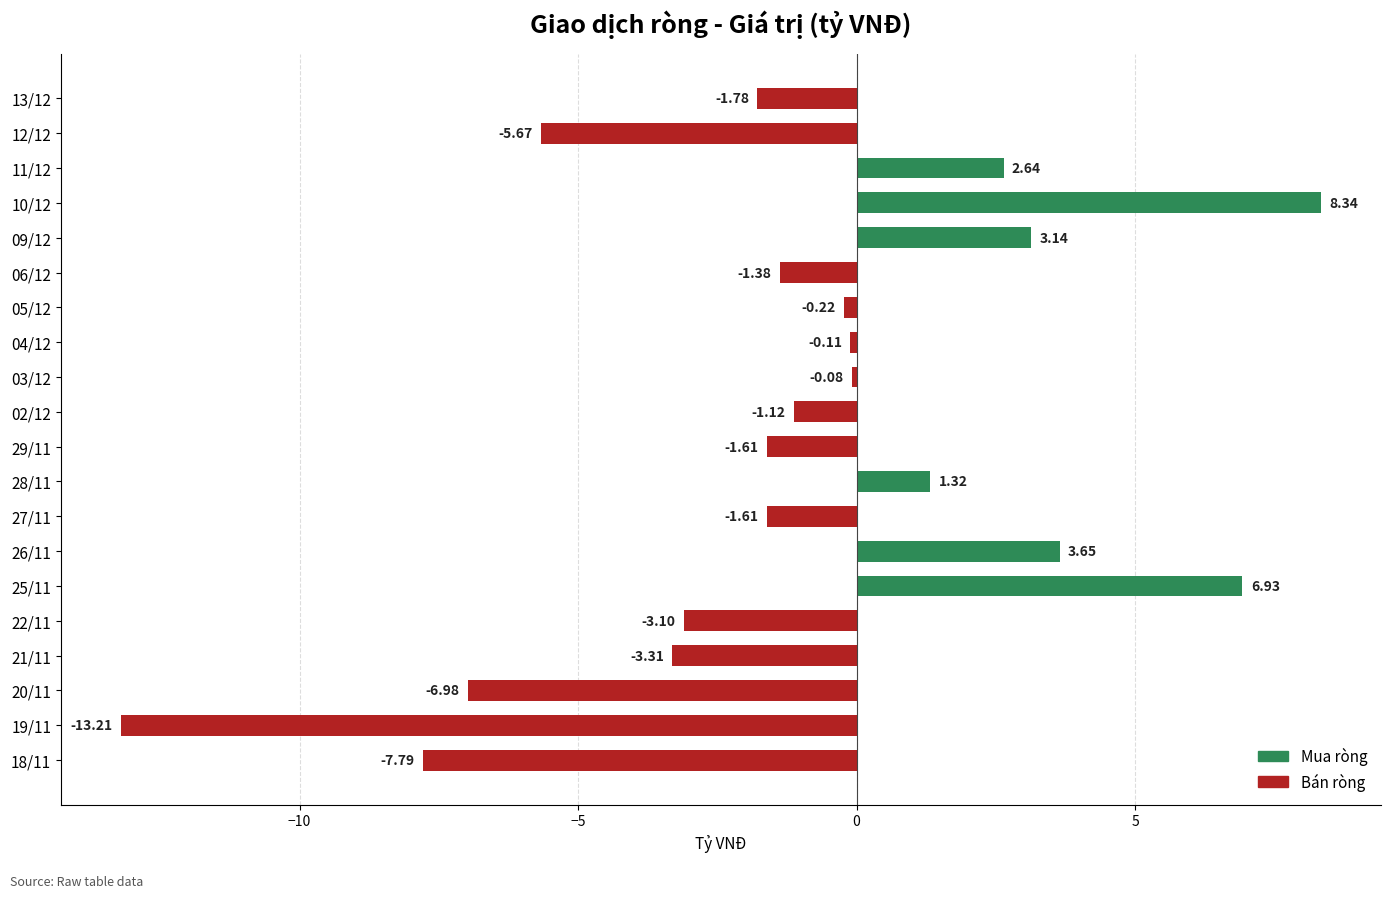

What is the difference between the values at 29/11 and 02/12?

0.5